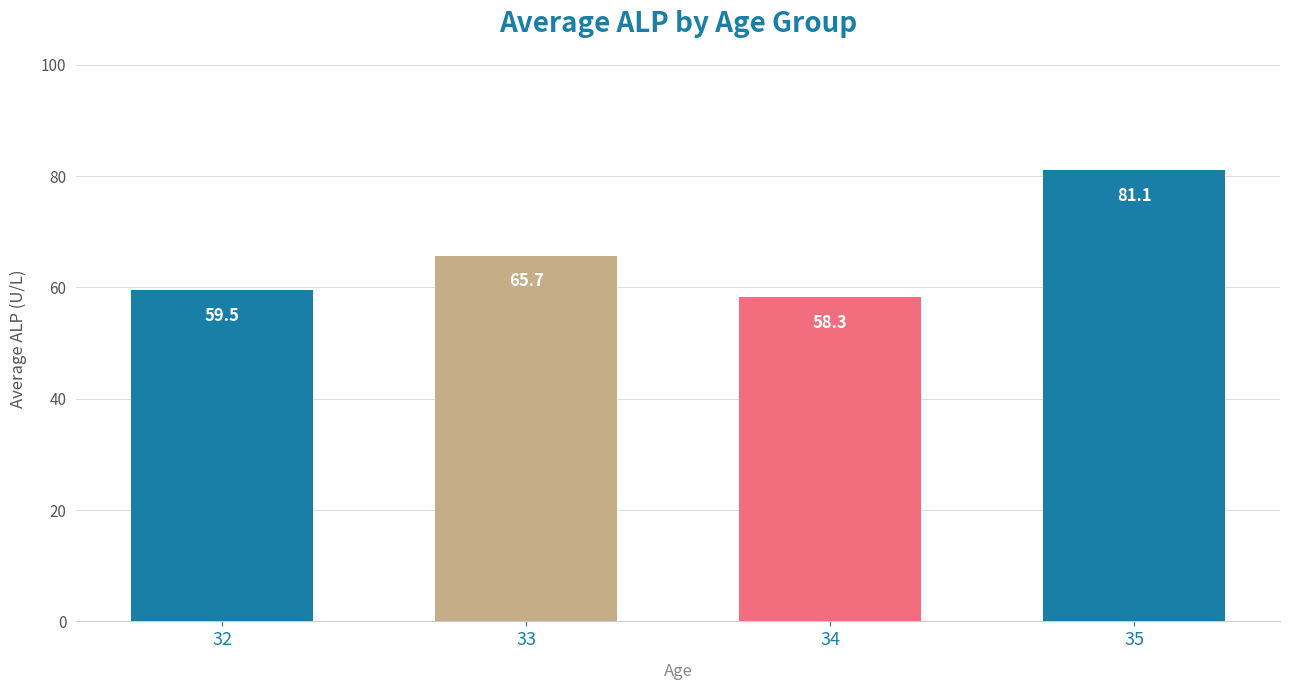

List the labels in order of value, largest first.

35, 33, 32, 34